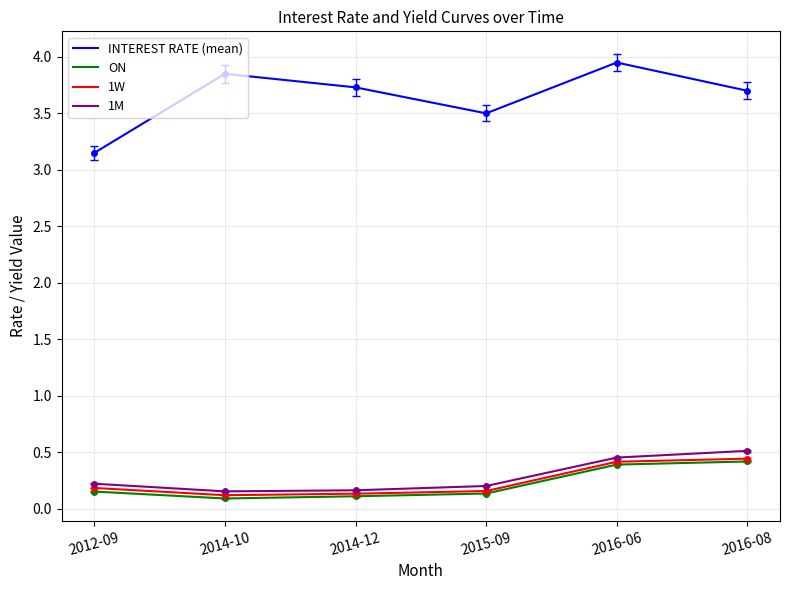

True or false: INTEREST RATE (mean) has a value of 3.5 at 2015-09.

True